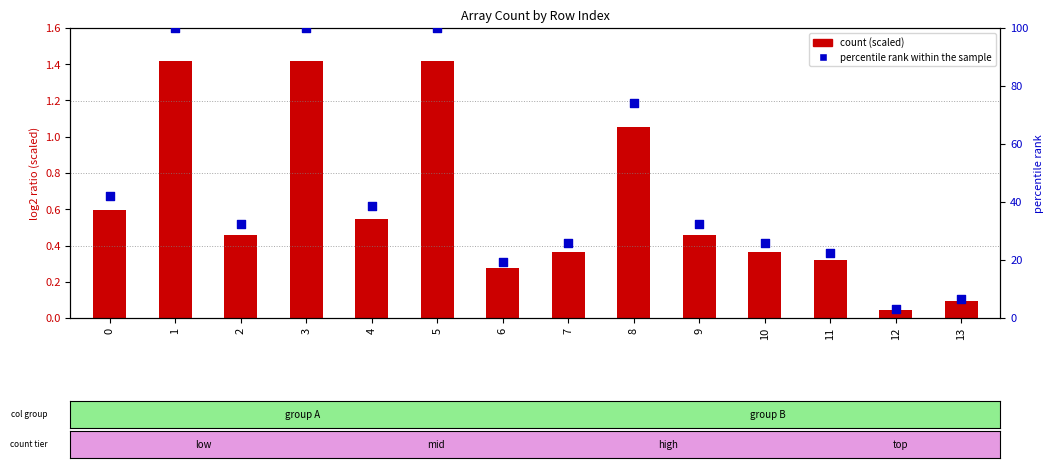

Which series contains the highest Y value?

percentile rank within the sample